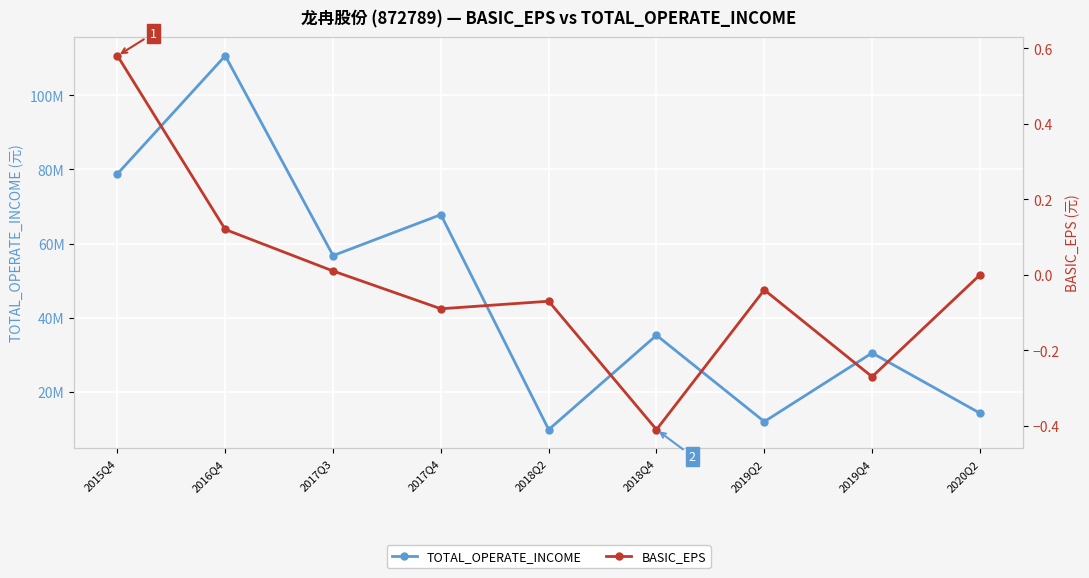

Reading right to left, list all the values displayed in this chart.

TOTAL_OPERATE_INCOME: 2020Q2=14247187.9	2019Q4=30483391.2	2019Q2=11957352.8	2018Q4=35264959.6	2018Q2=9805613.6	2017Q4=67807763.6	2017Q3=56755558.6	2016Q4=110673700.6	2015Q4=78823968.2
BASIC_EPS: 2020Q2=-0.0	2019Q4=-0.3	2019Q2=-0.0	2018Q4=-0.4	2018Q2=-0.1	2017Q4=-0.1	2017Q3=0.0	2016Q4=0.1	2015Q4=0.6